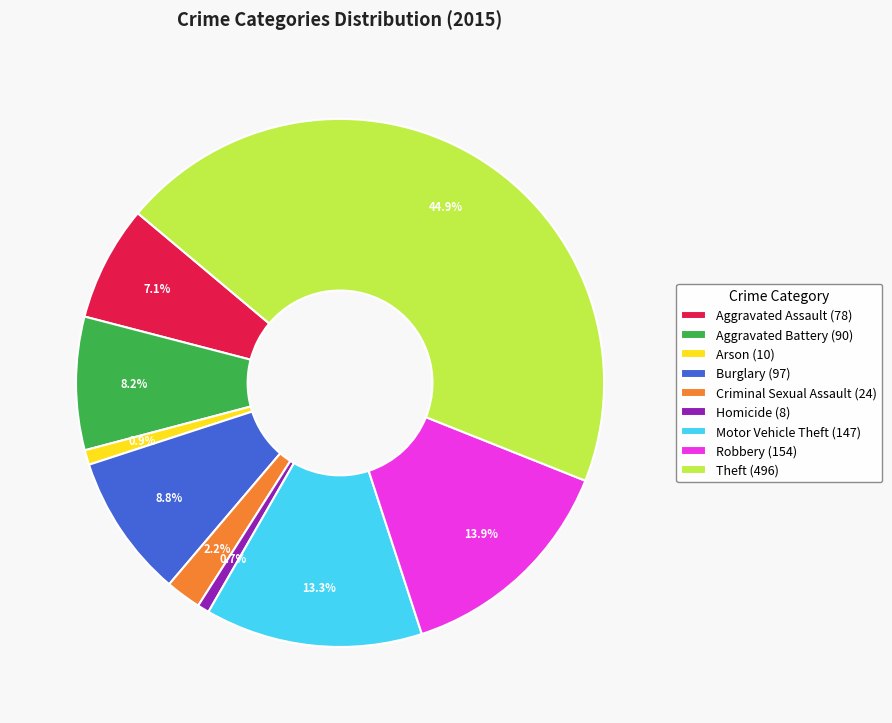

Combined, what portion of the pie is Aggravated Assault and Motor Vehicle Theft?

20.4%